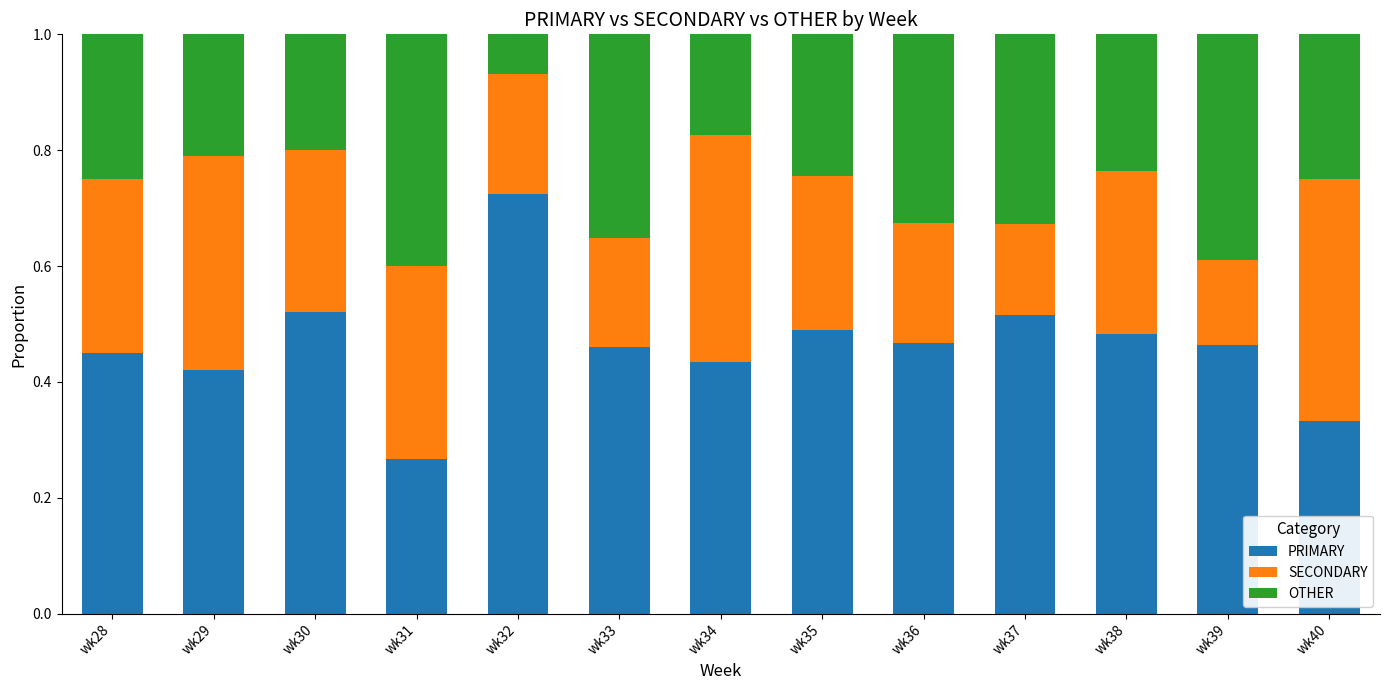

True or false: PRIMARY has a value of 0.3 at wk40.

True